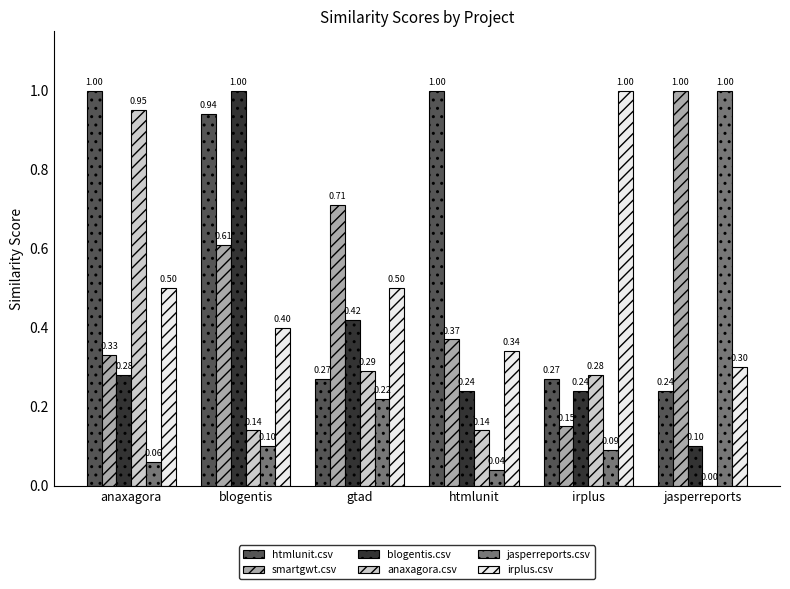

What is the sum of all irplus.csv values?

3.0